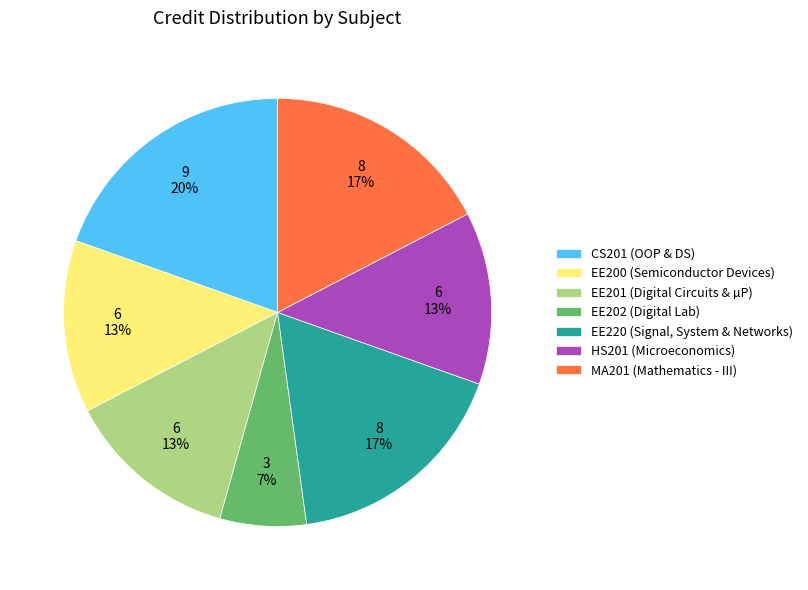

True or false: CS201 (OOP & DS) accounts for 9% of the total.

False